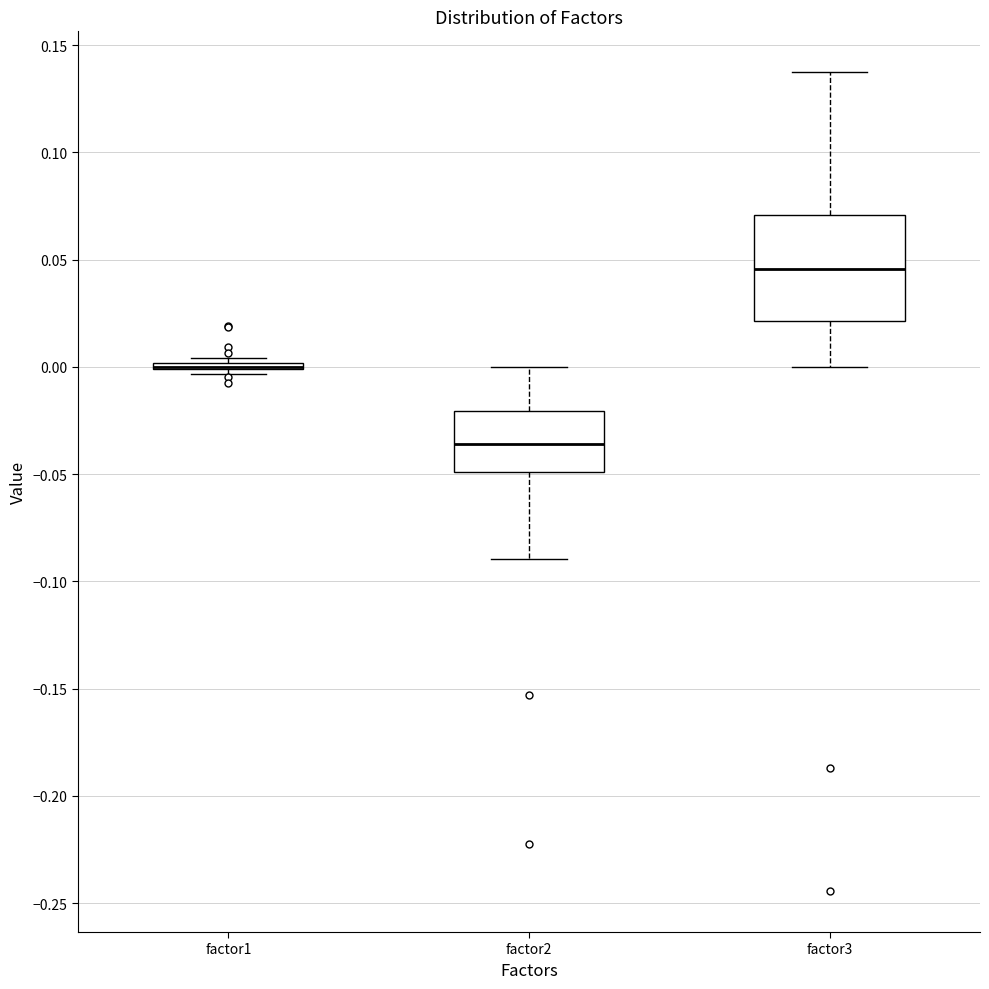

Where does the upper whisker of the box for factor3 end on the y-axis? The values are not printed on the chart, so give them approximately, as read against the axis.

0.135